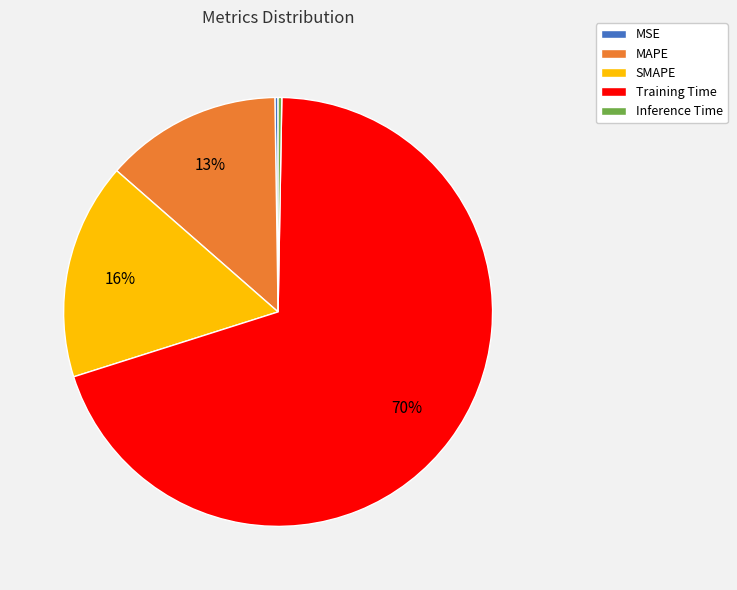

Which slice is the largest?

Training Time